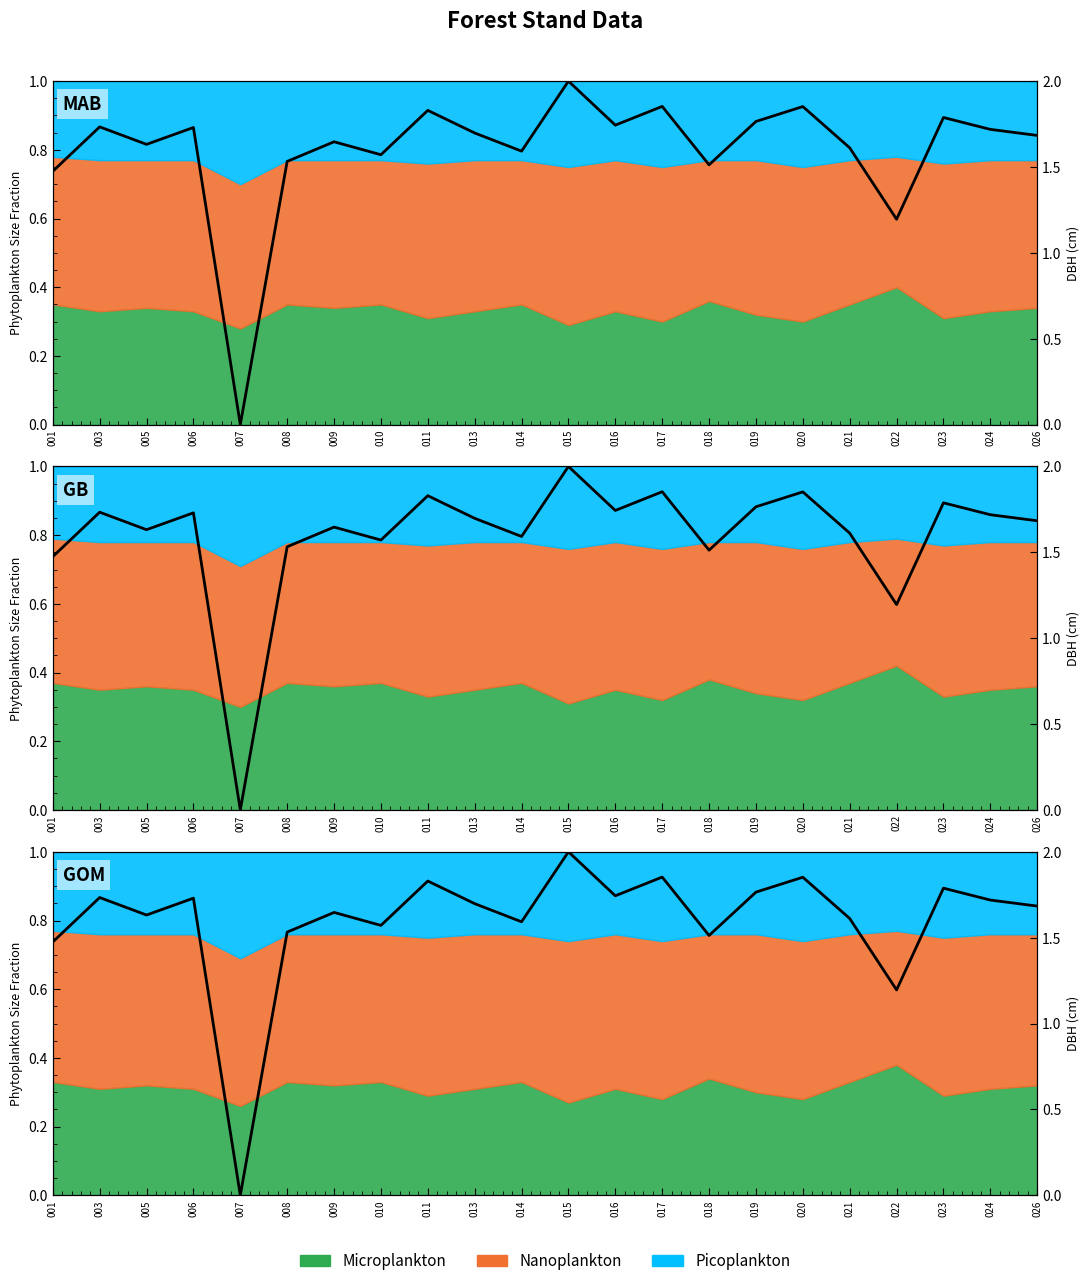

What is the sum of all values?

35.2